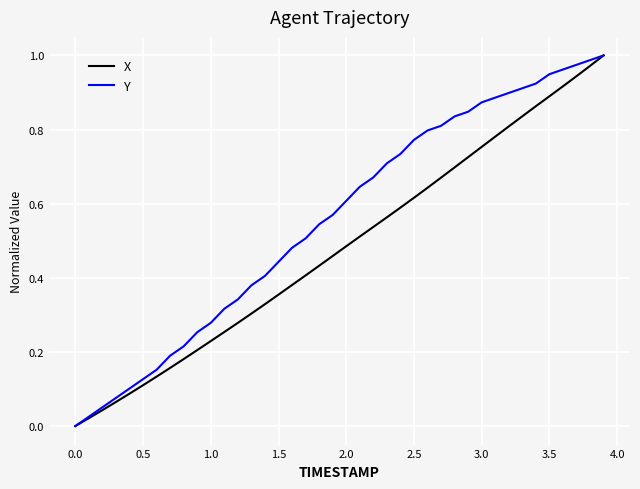

List the series in order of their overall mean, highest first.

Y, X